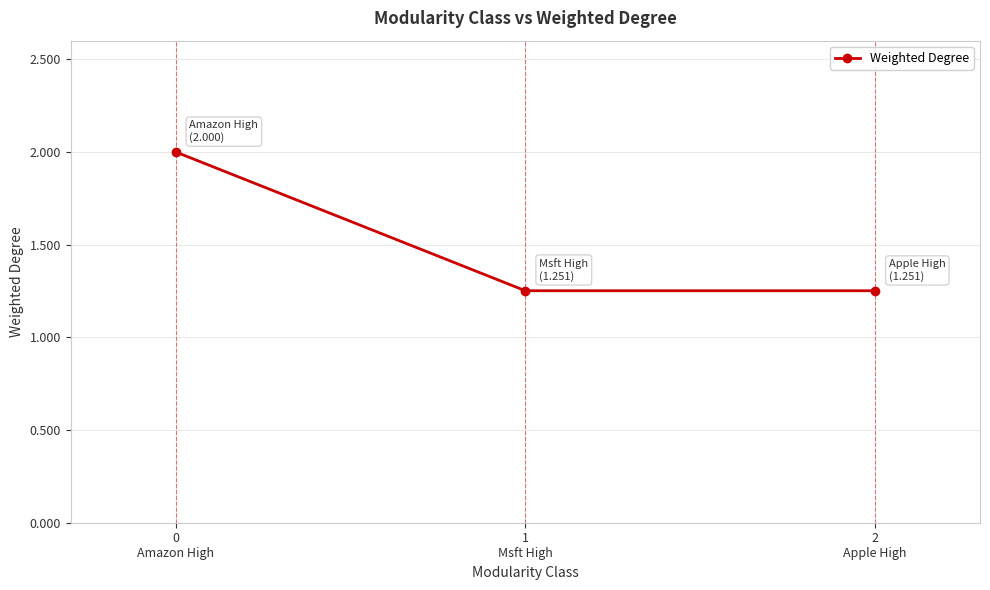

What is the greatest value displayed?

2.0